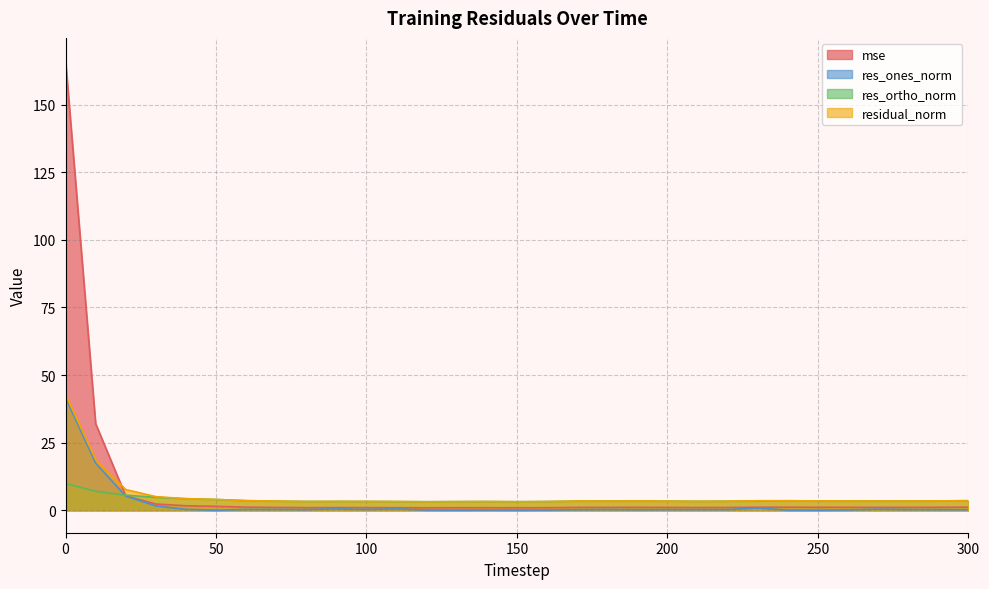

The mse series shows 0.9 at 160. True or false?

True